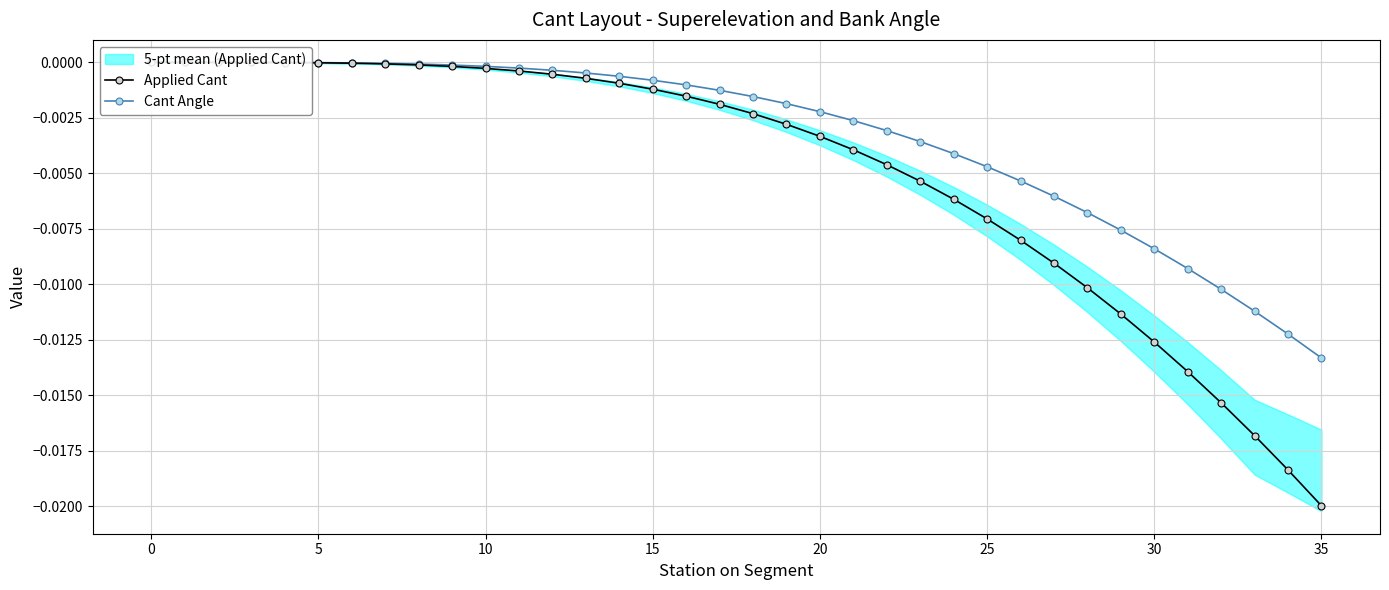

Which series changed the most between 13 and 30?

Applied Cant